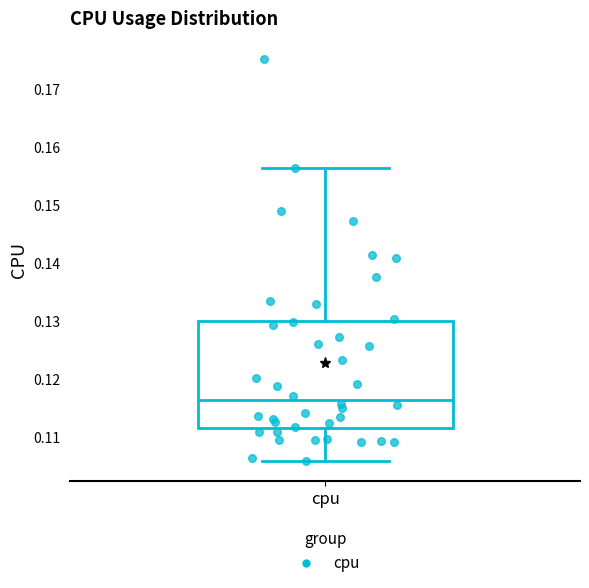

Read this box plot against the y-axis: the position of the median line, the range covered by the box, and the ends of both whiskers. The values are not printed on the chart, so give them approximately, as read against the axis.

median 0.116, box 0.111 to 0.130, whiskers 0.106 to 0.156